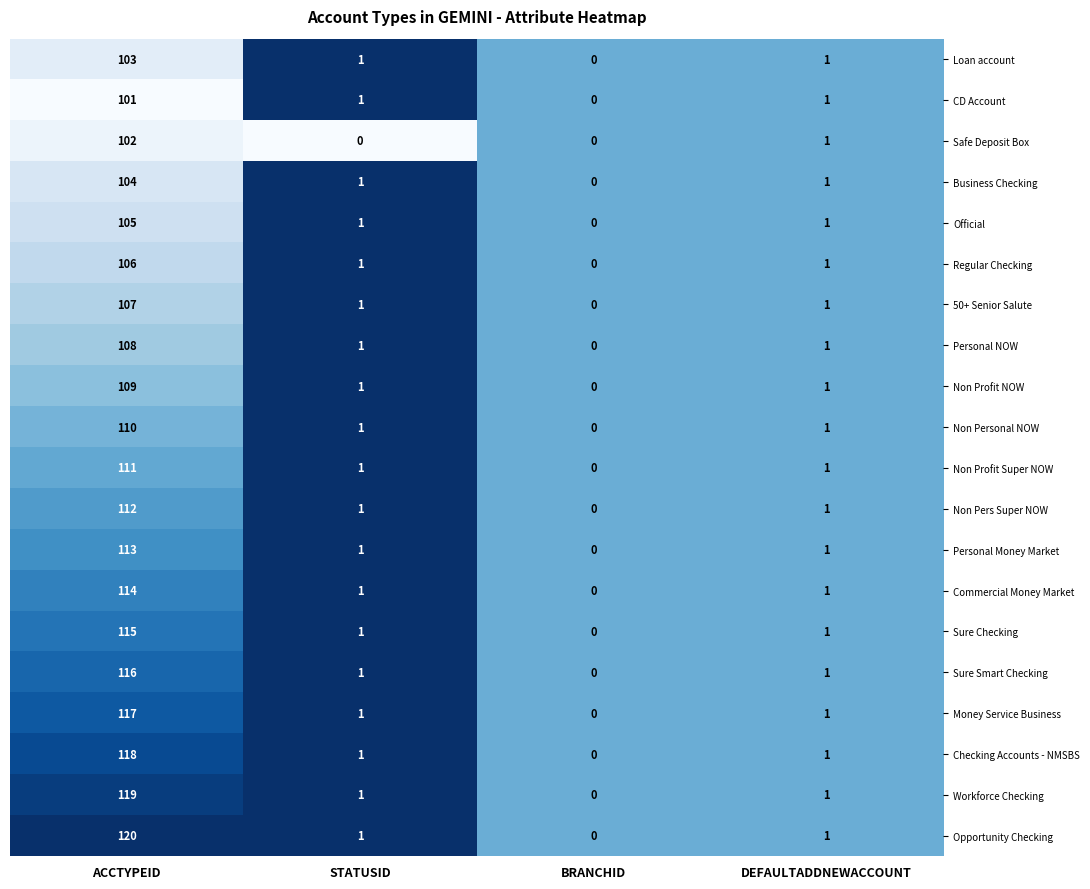

At ACCTYPEID, list the series in order from smallest to largest.

CD Account, Safe Deposit Box, Loan account, Business Checking, Official, Regular Checking, 50+ Senior Salute, Personal NOW, Non Profit NOW, Non Personal NOW, Non Profit Super NOW, Non Pers Super NOW, Personal Money Market, Commercial Money Market, Sure Checking, Sure Smart Checking, Money Service Business, Checking Accounts - NMSBS, Workforce Checking, Opportunity Checking